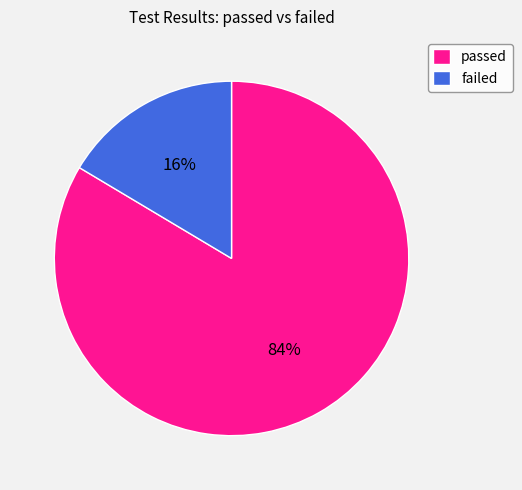

Rank the categories by value from lowest to highest.

failed, passed